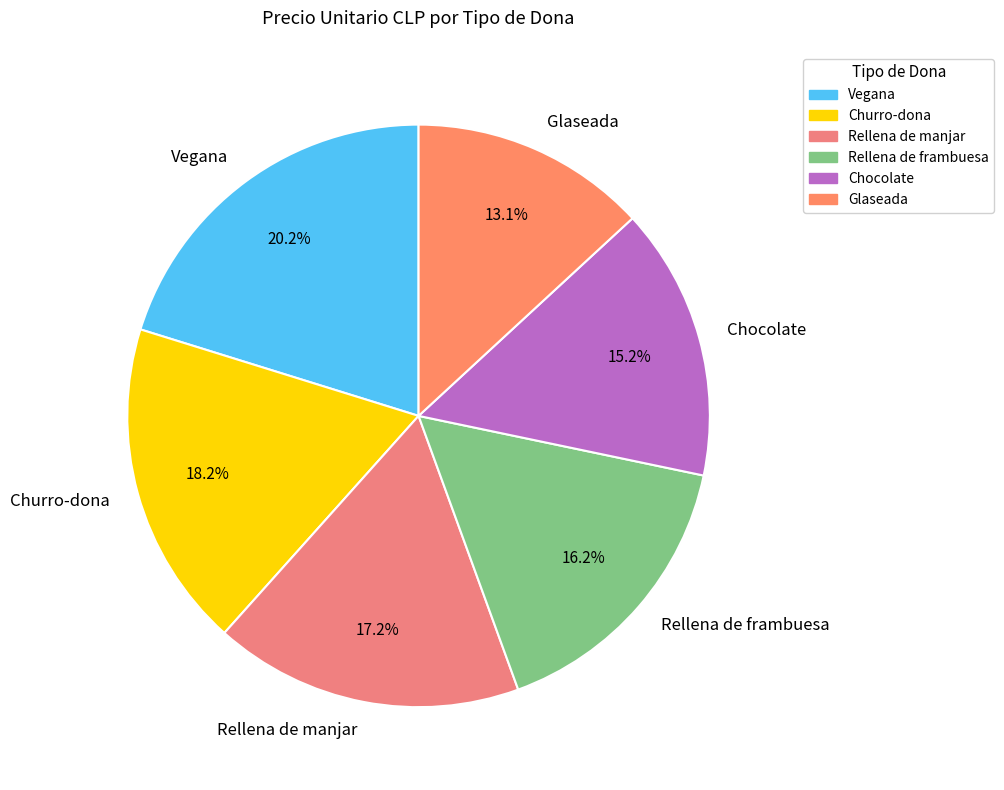

How many segments does this pie chart have?

6